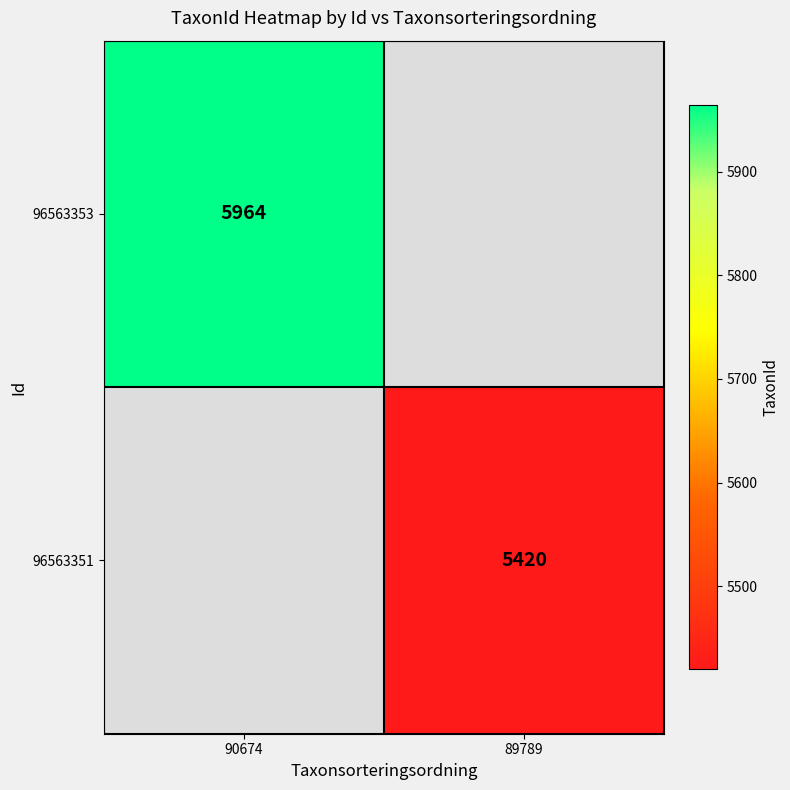

The value of 96563351 at 89789 is 5420. True or false?

True